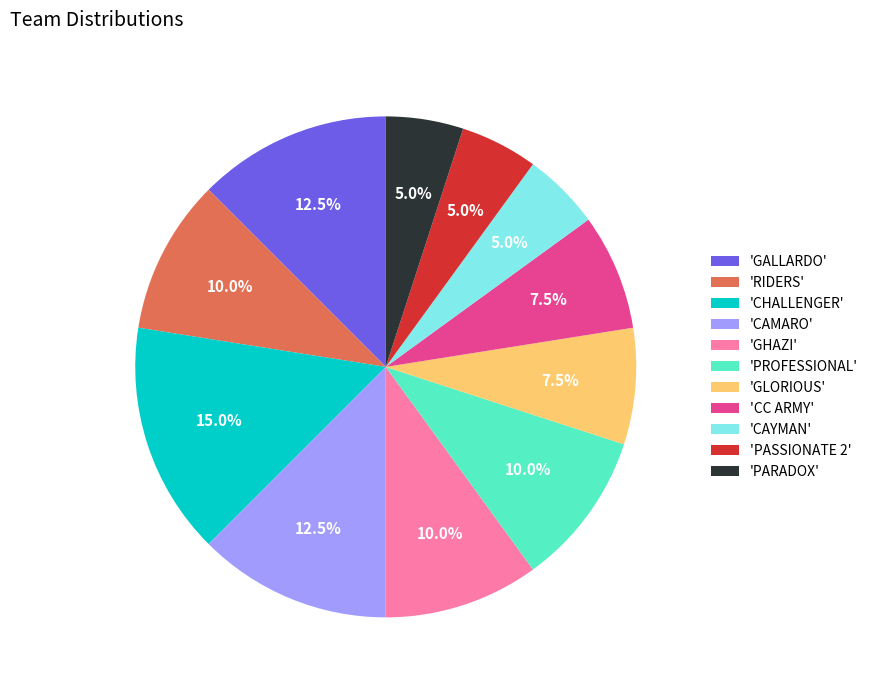

What is the ratio of the value at 'GHAZI' to the value at 'GALLARDO'?

0.8